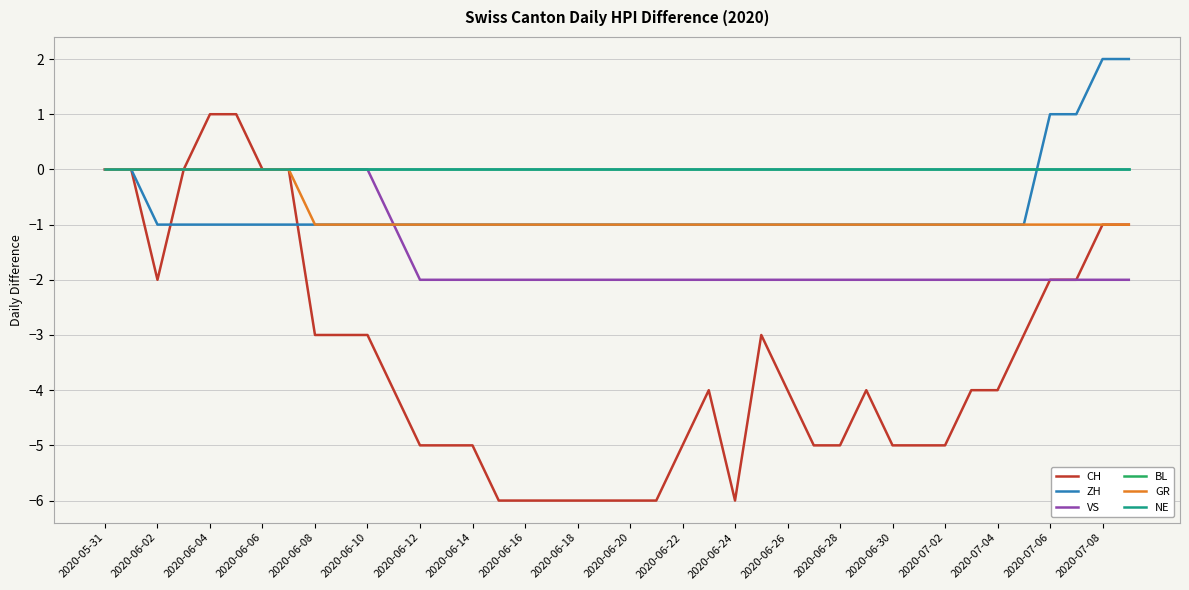

At which label does NE reach its peak?

2020-05-31